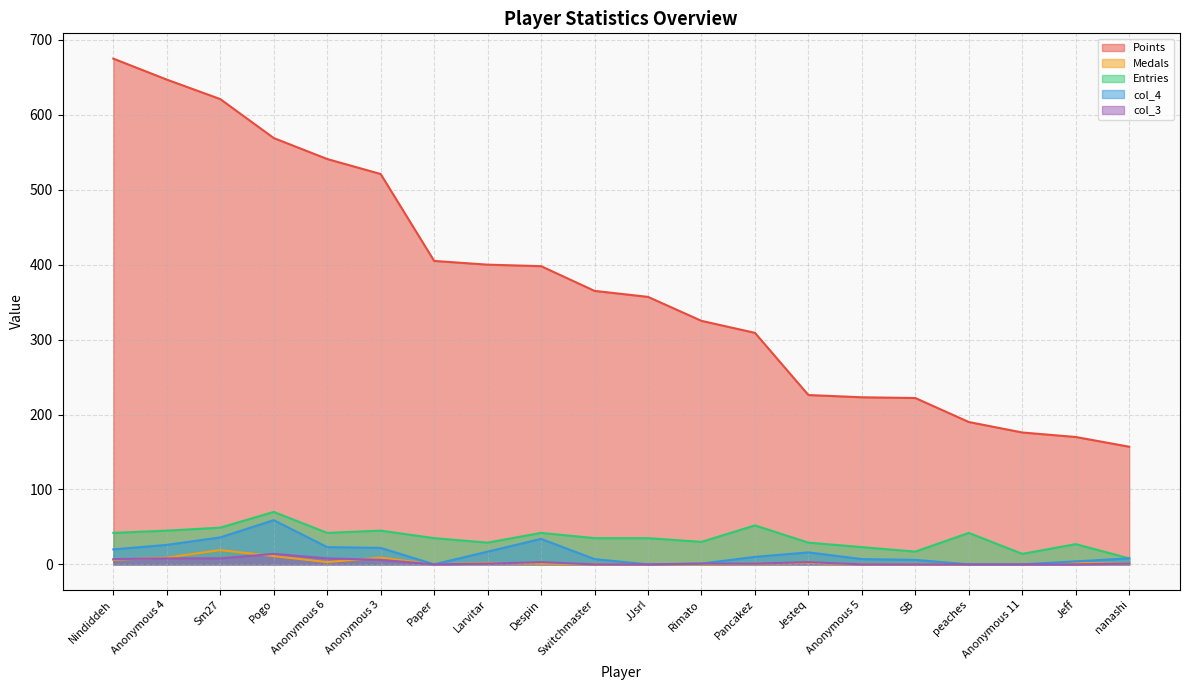

The value of Entries at Anonymous 4 is 45. True or false?

True